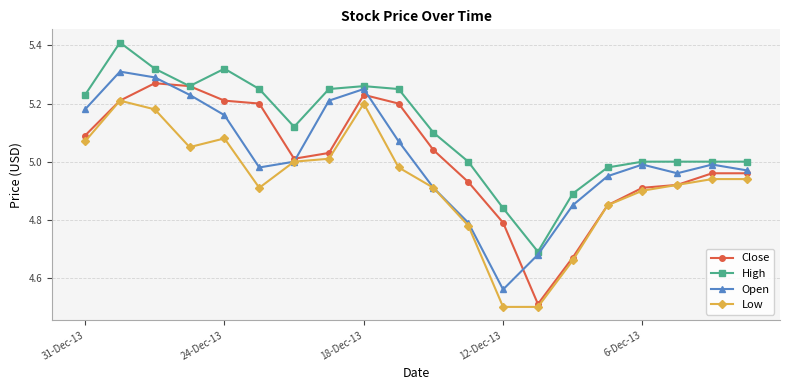

What is the maximum value shown in the chart?

5.4